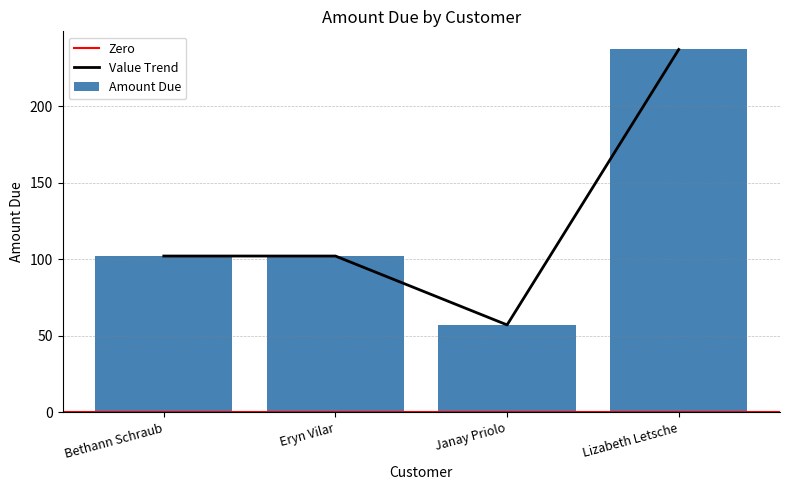

Reading right to left, extract all data points from this chart.

Lizabeth Letsche=237	Janay Priolo=57	Eryn Vilar=102	Bethann Schraub=102